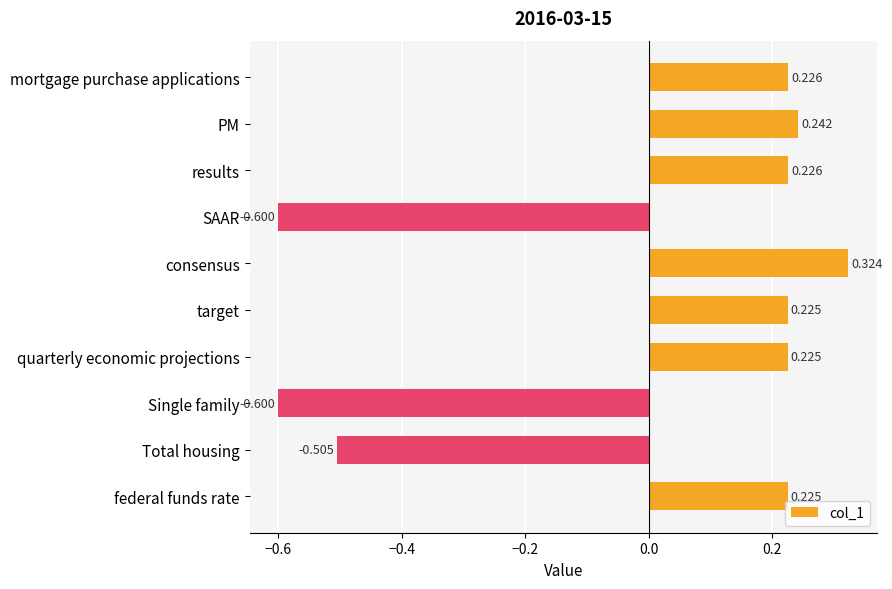

Which has a higher value, federal funds rate or SAAR?

federal funds rate